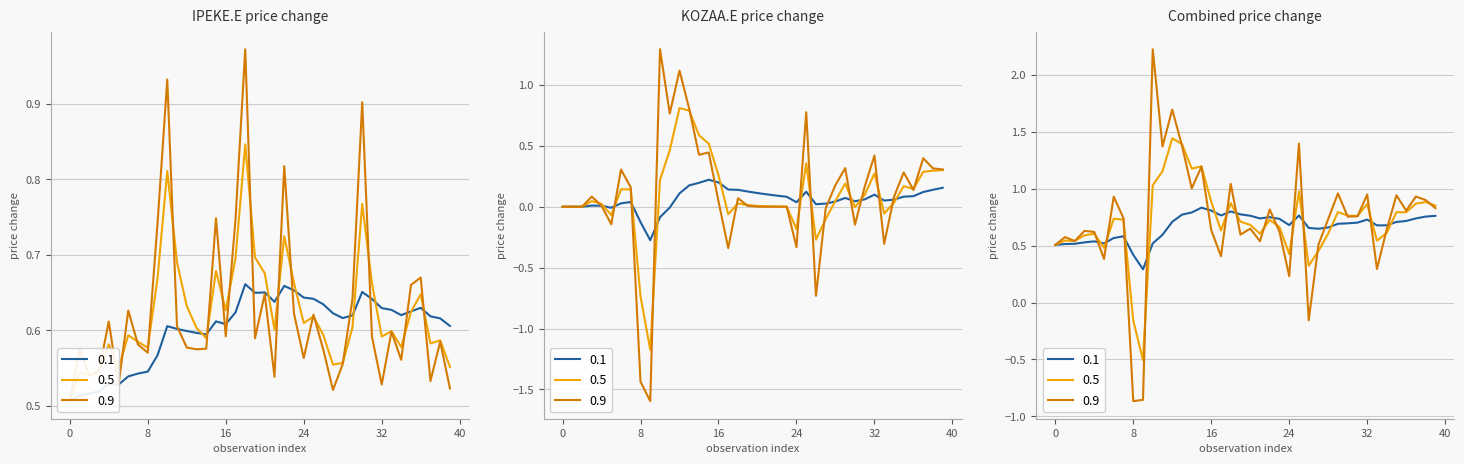

Is it true that IPEKE.E_price_change equals 0.1 at 1?

False